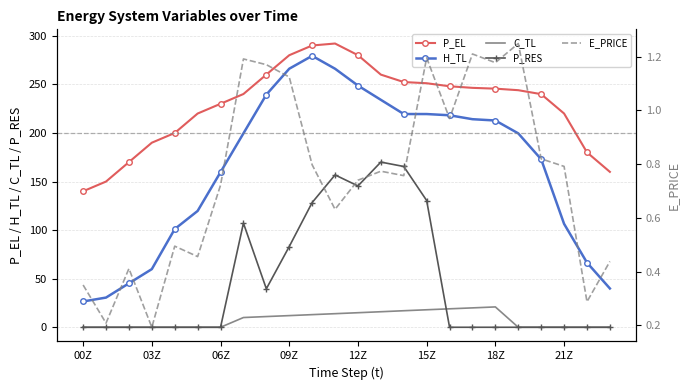

What is the lowest value of the H_TL series?

26.6